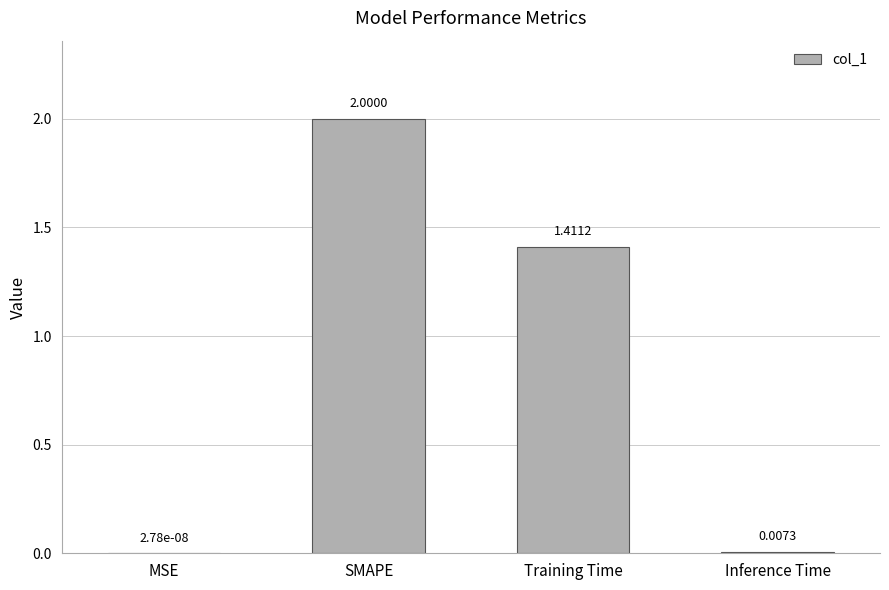

What is the sum of all values?

3.4